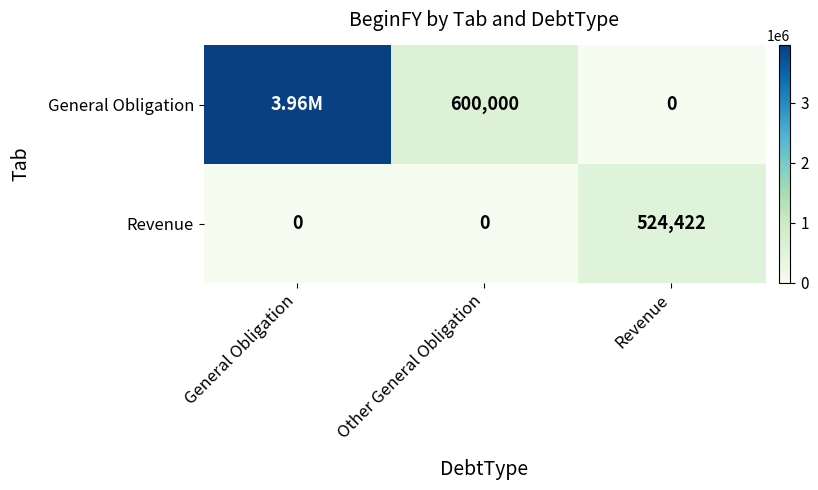

The Revenue series shows 0 at General Obligation. True or false?

True